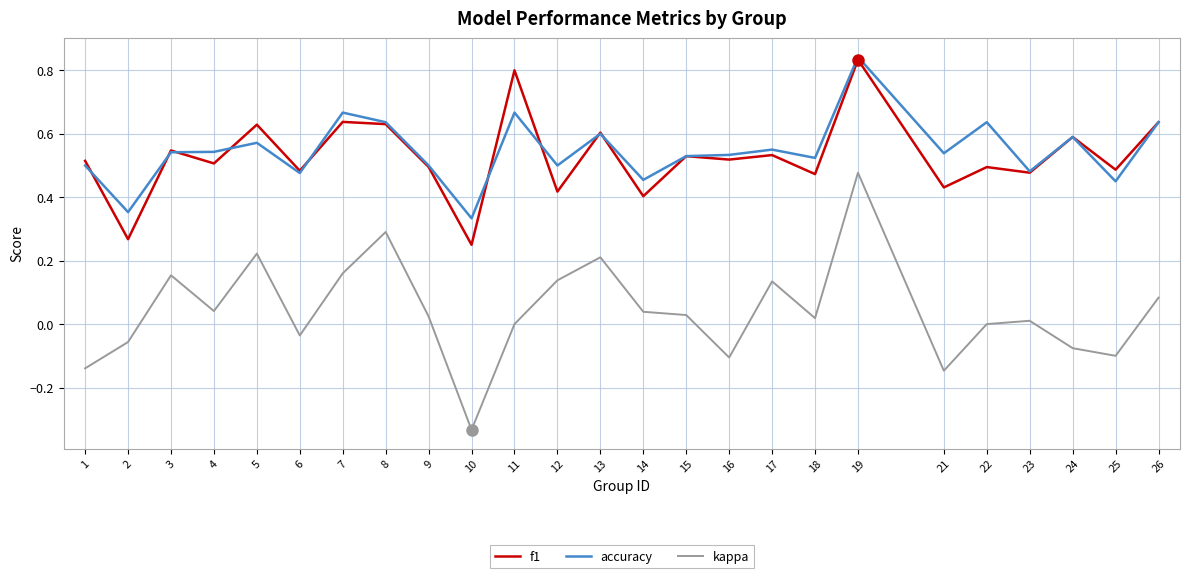

Which series has the widest spread of values?

kappa